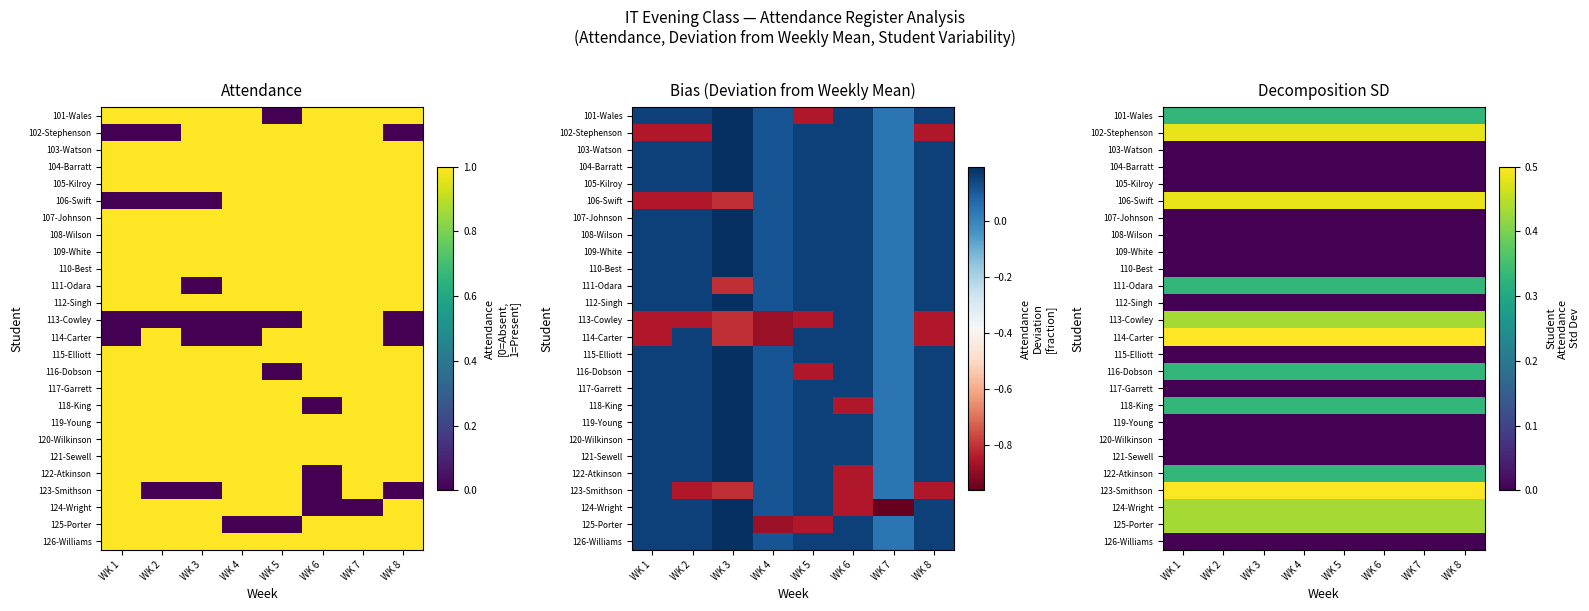

At how many categories does at least one series exceed 0?

8